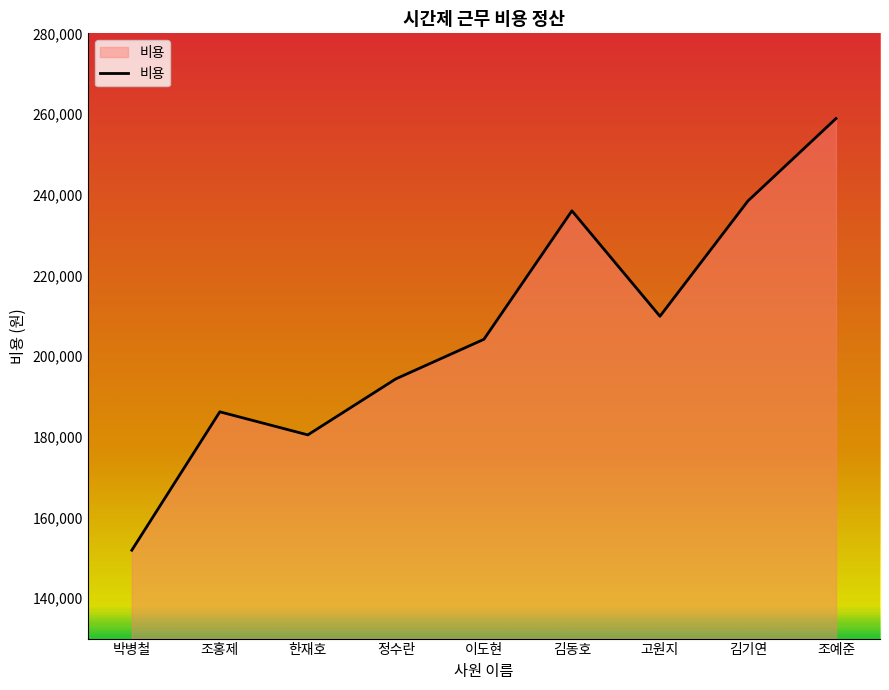

What is the average value?

206707.4